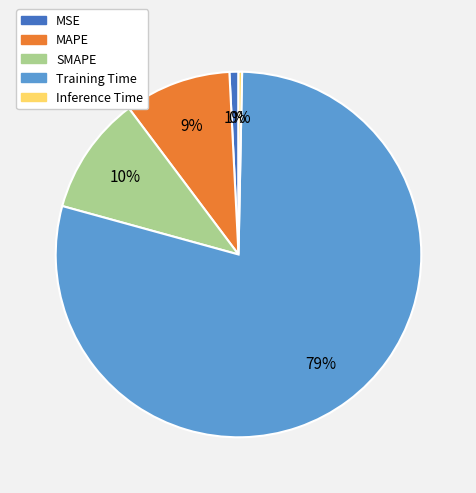

Is it true that Inference Time is 0% of the pie?

True